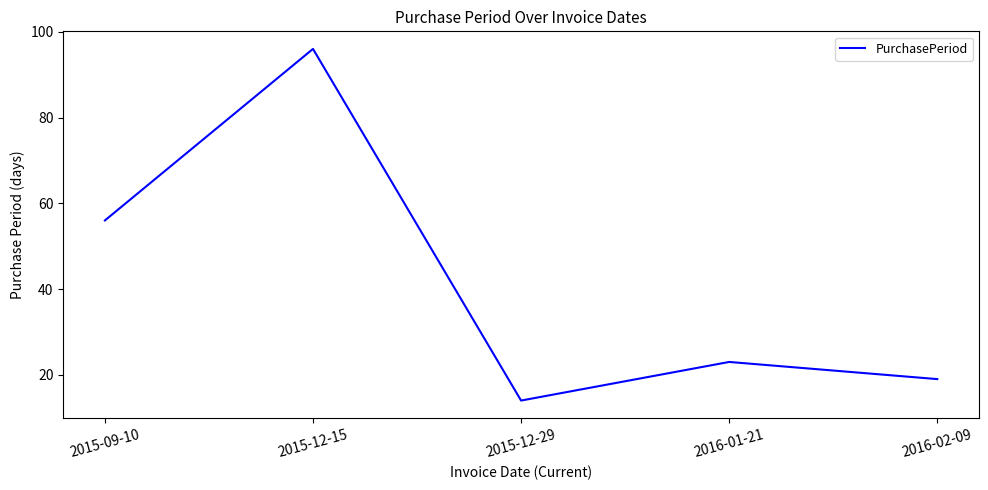

Rank the categories by value from lowest to highest.

2015-12-29, 2016-02-09, 2016-01-21, 2015-09-10, 2015-12-15